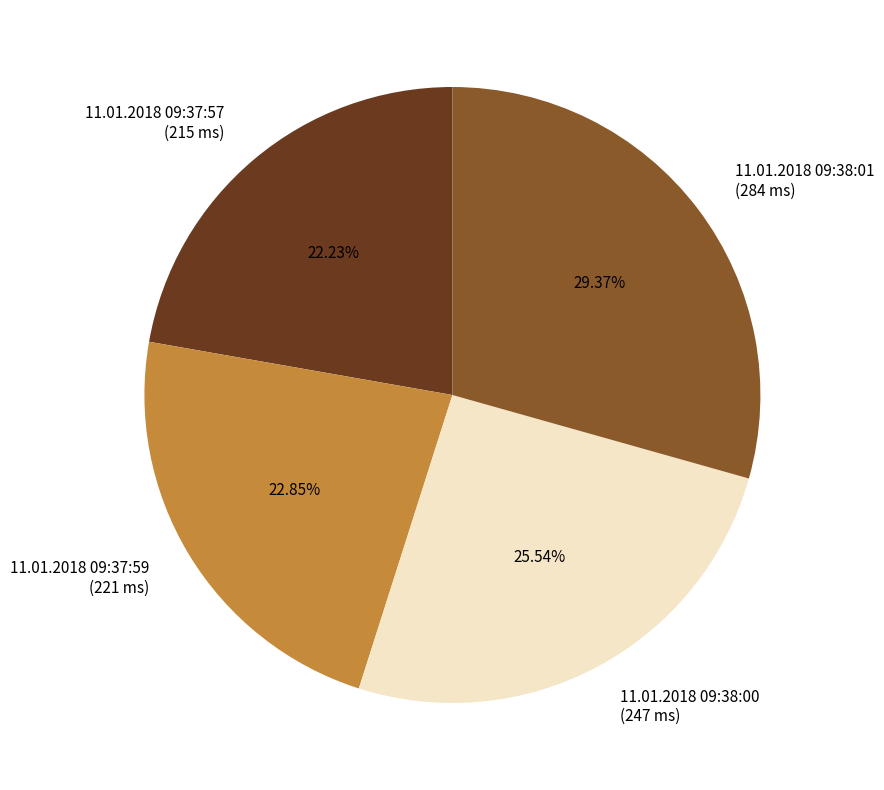

Is there any slice that represents more than half of the pie?

No